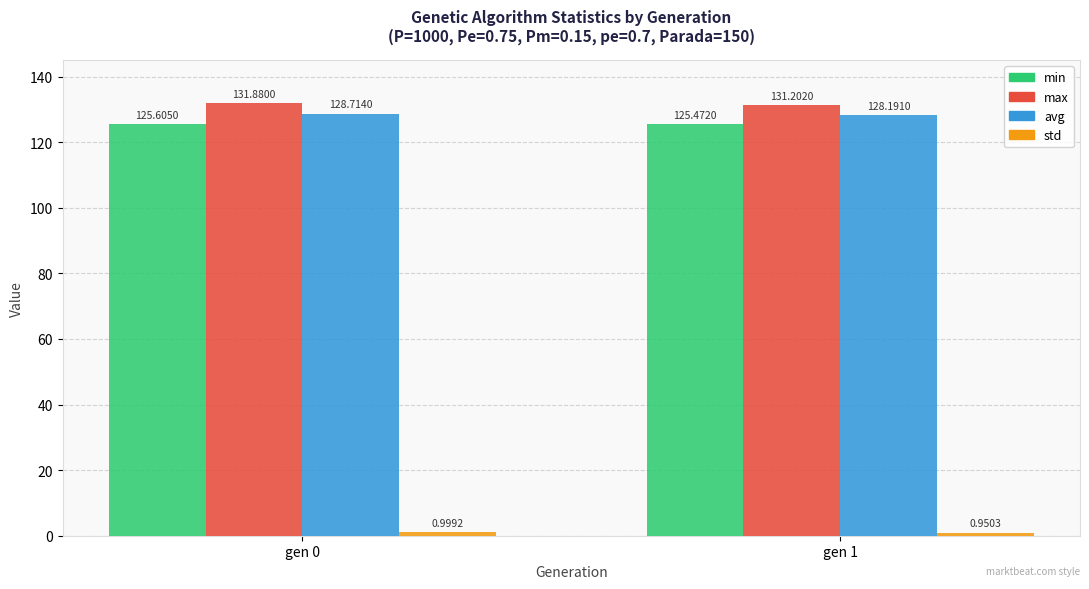

List the labels in order of max value, smallest first.

gen 1, gen 0